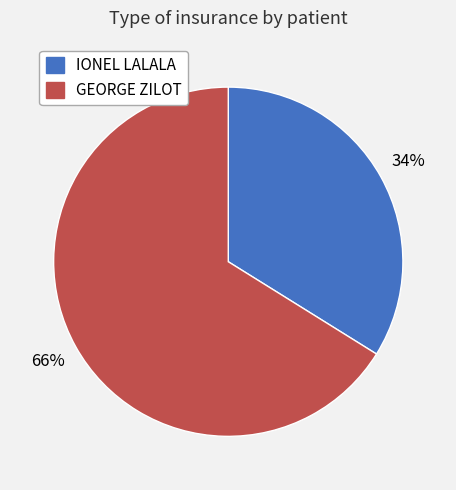

Does IONEL LALALA account for over 50% of the chart?

No